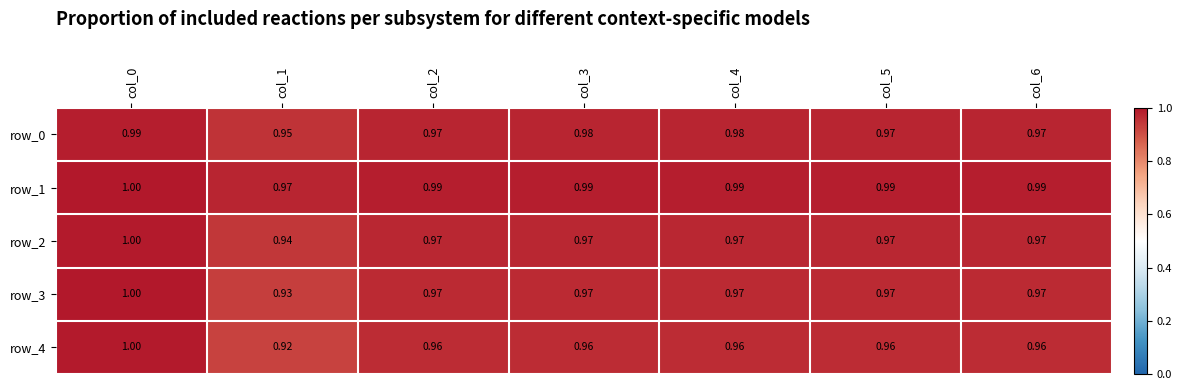

At which category is the sum across all series the highest?

col_0